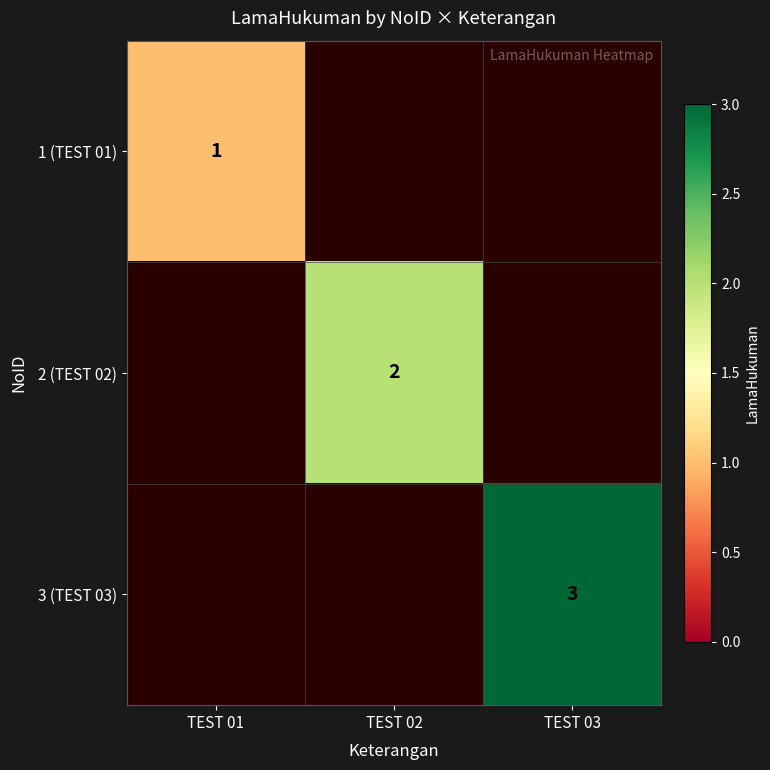

Is it true that 3 (TEST 03) equals 4.5 at TEST 03?

False